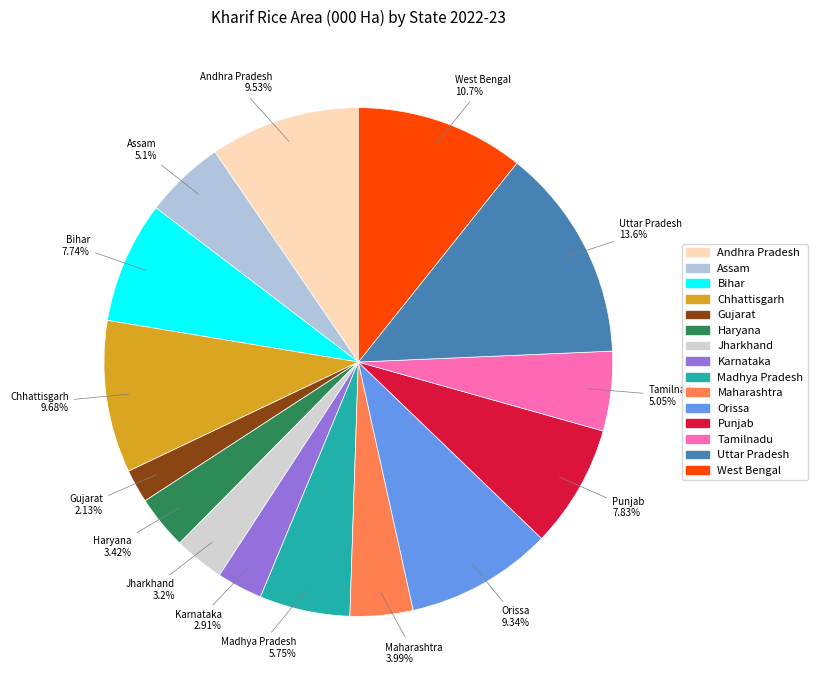

How many segments does this pie chart have?

15